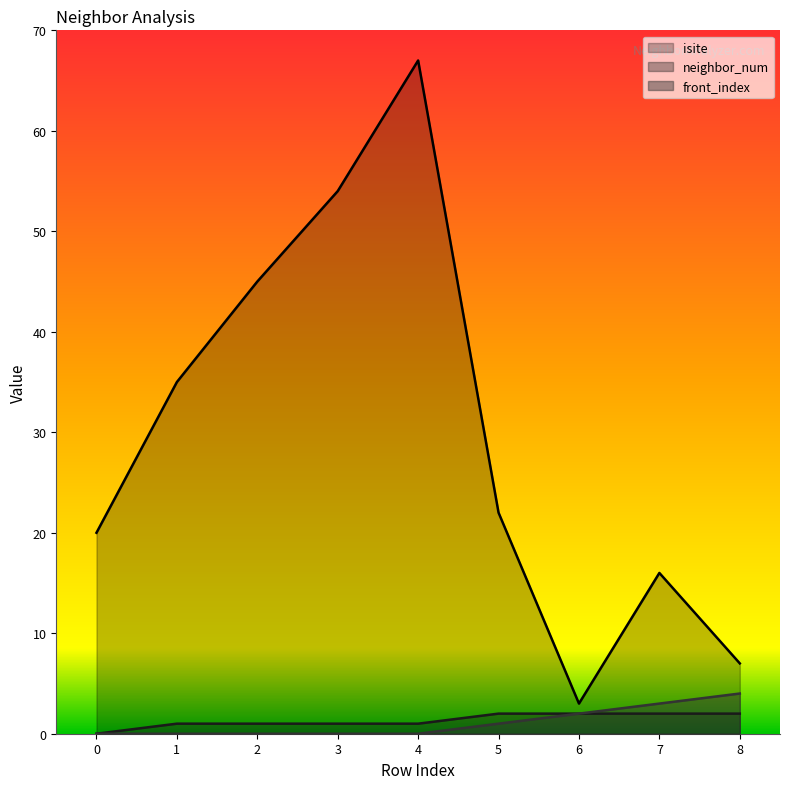

True or false: neighbor_num has more than 0 points higher than both neighbors.

False